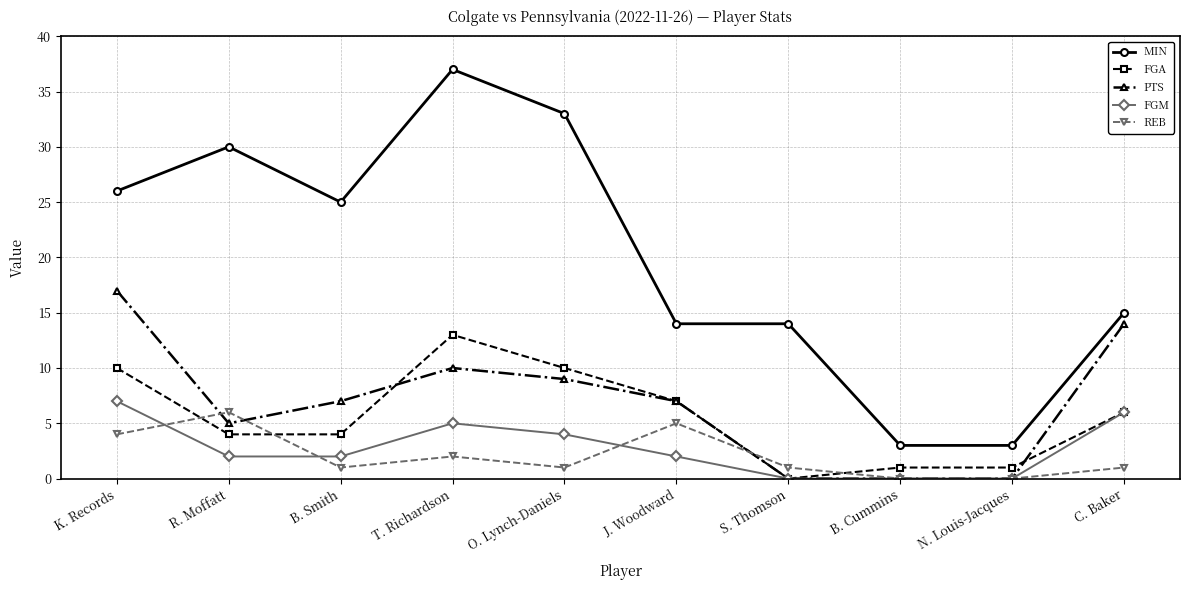

How many data points does each series have?

10